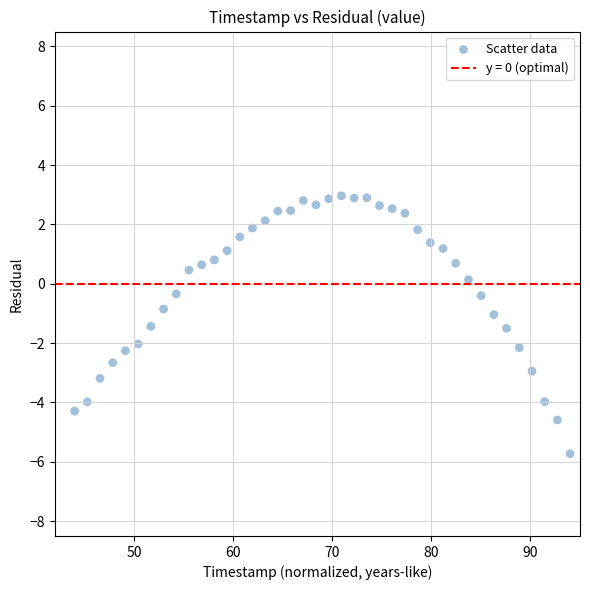

What is the range of Y values (max minus min)?

8.7